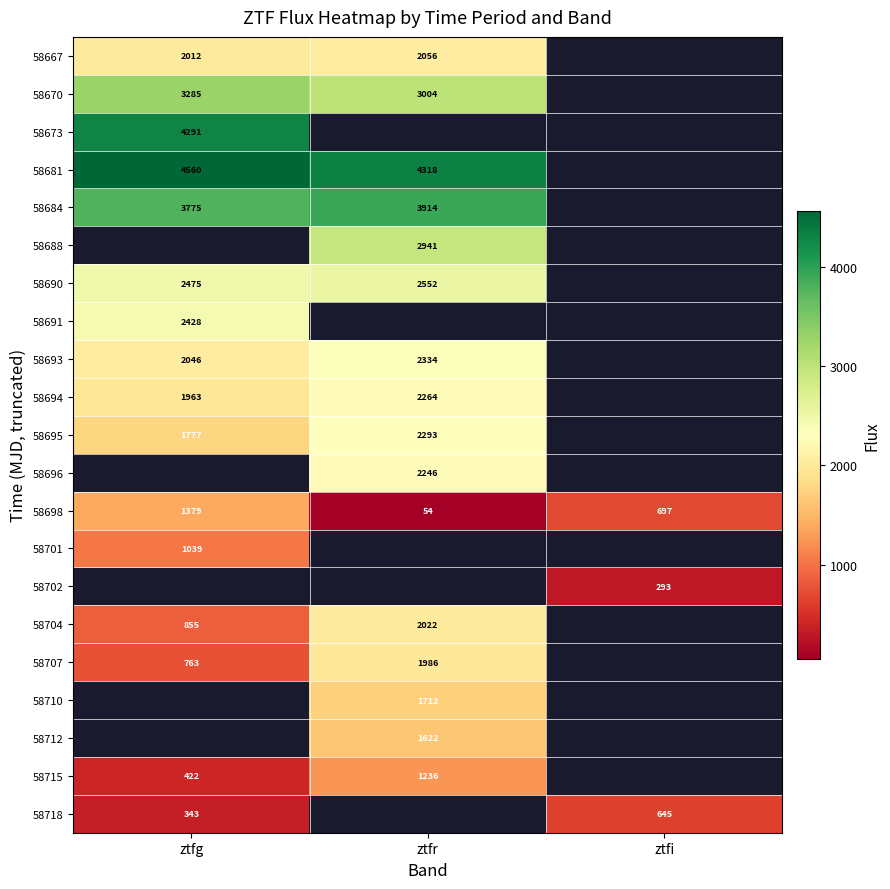

Is the value of 58693 at ztfr greater than the value of 58718 at ztfg?

Yes